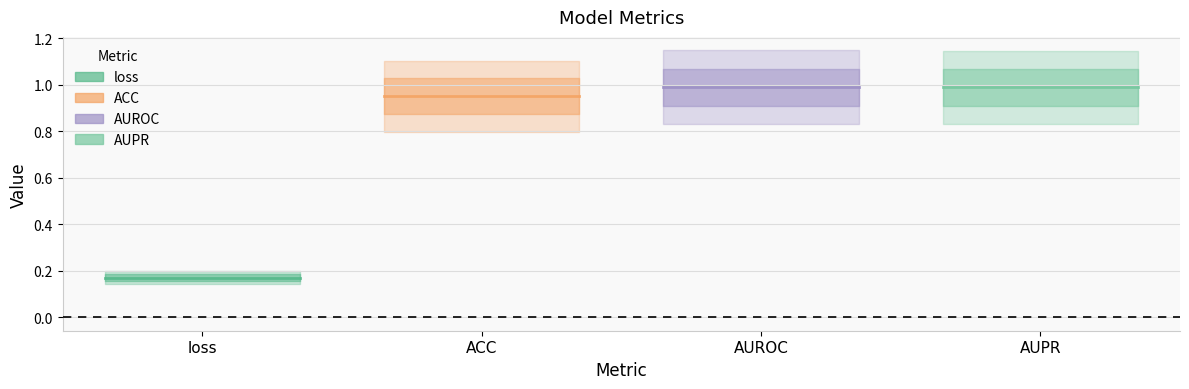

Which category has the highest value in the loss series?

loss